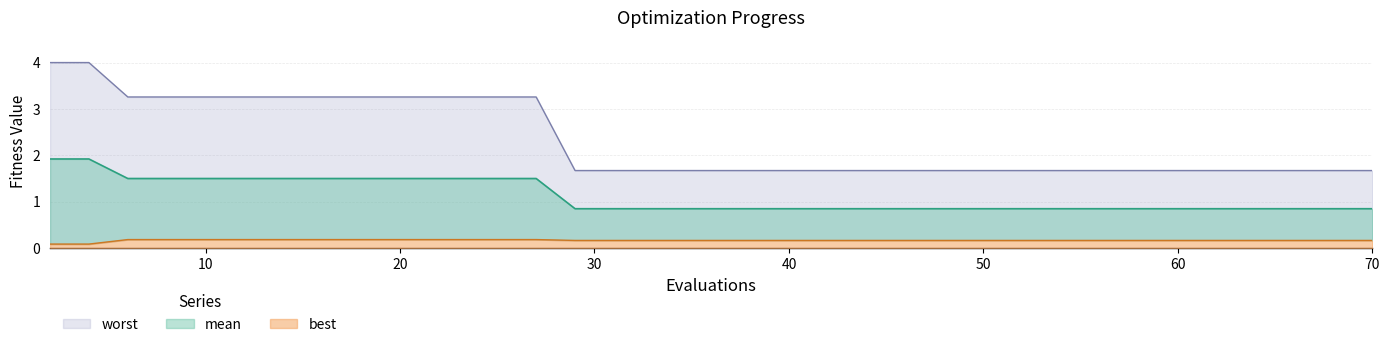

How many categories are shown in the chart?

40